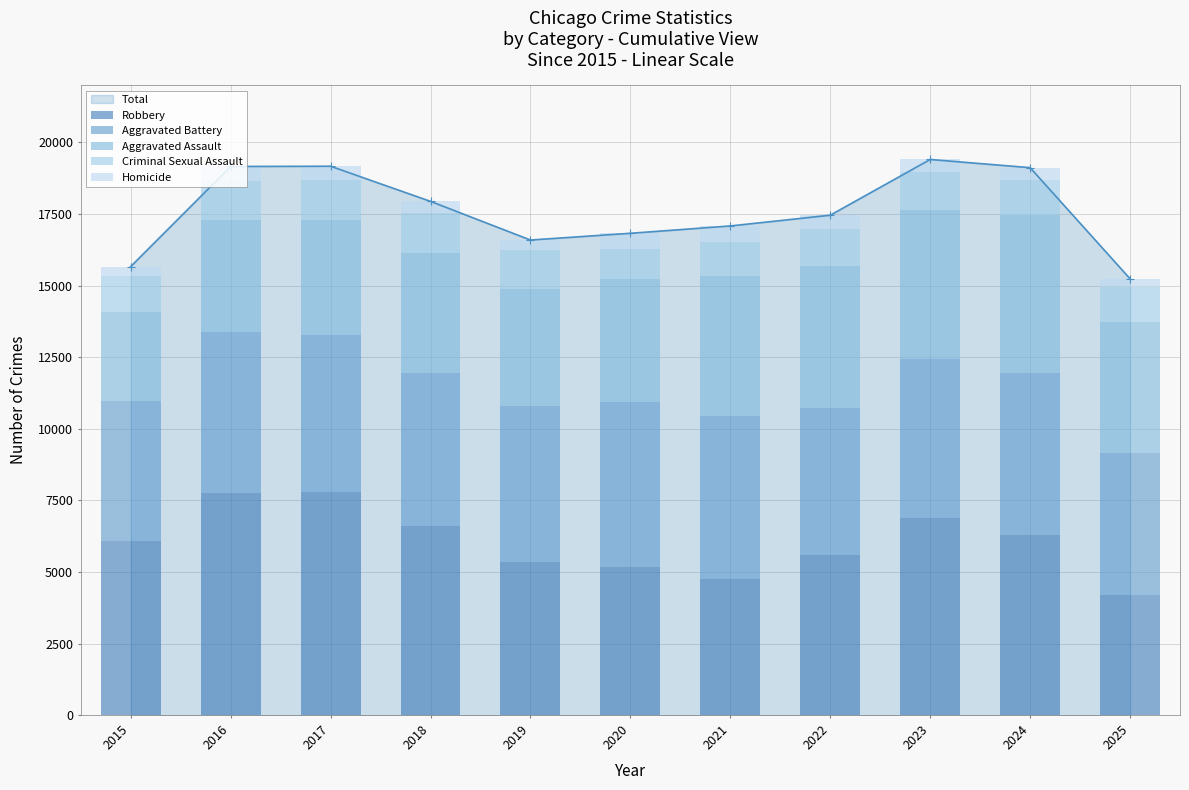

Rank the series at 2022 from highest to lowest value.

Robbery, Aggravated Battery, Aggravated Assault, Criminal Sexual Assault, Homicide